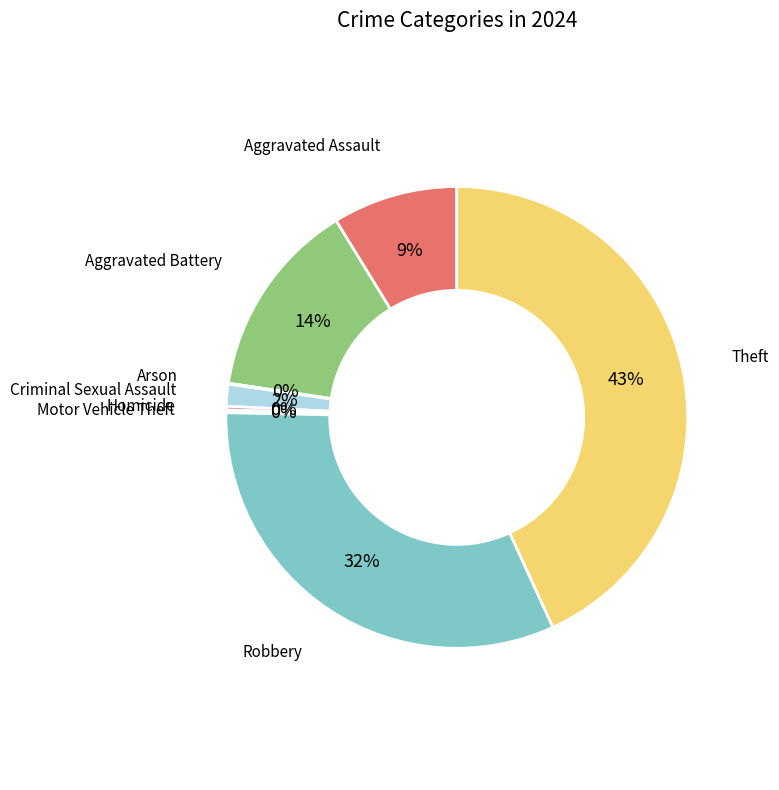

Do Theft and Aggravated Battery together represent more than half of the pie?

Yes